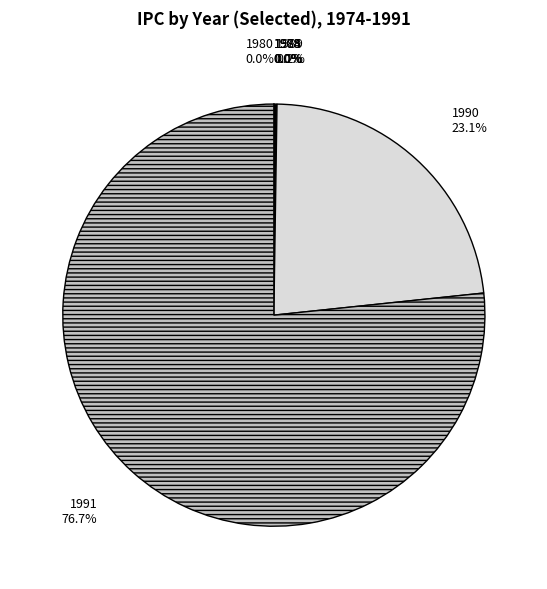

True or false: 1989 accounts for 0% of the total.

True